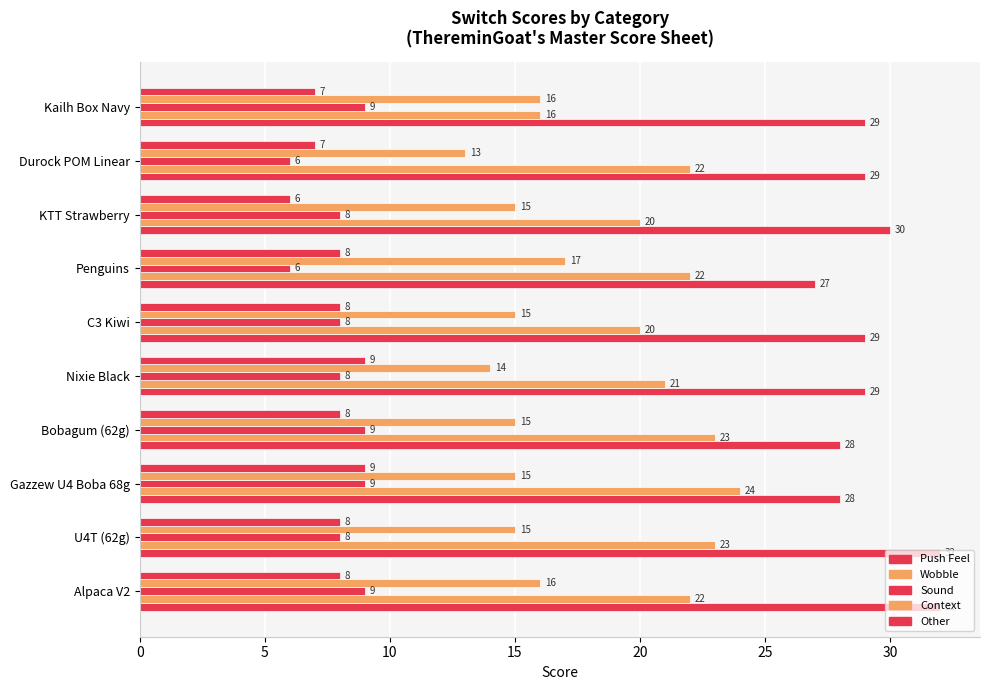

How many data points in Context are less than 15?

2